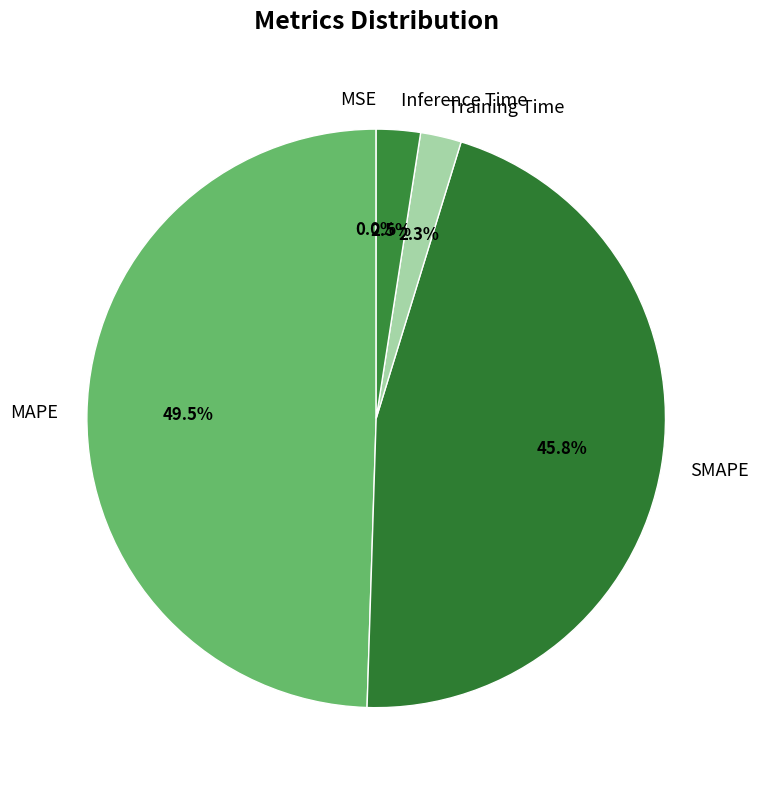

To the nearest percent, what percentage of the pie is Training Time?

2%